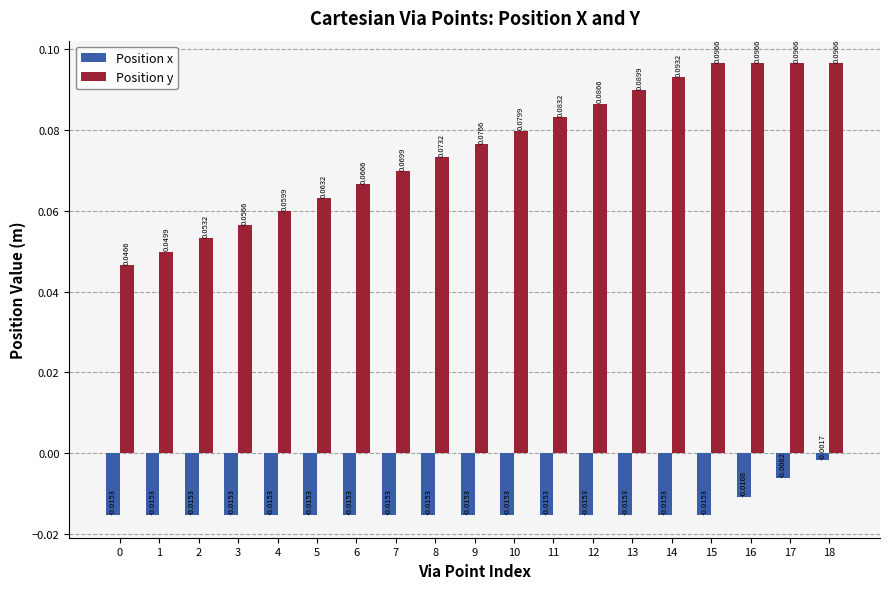

The Position y series shows 0.0 at 8. True or false?

False